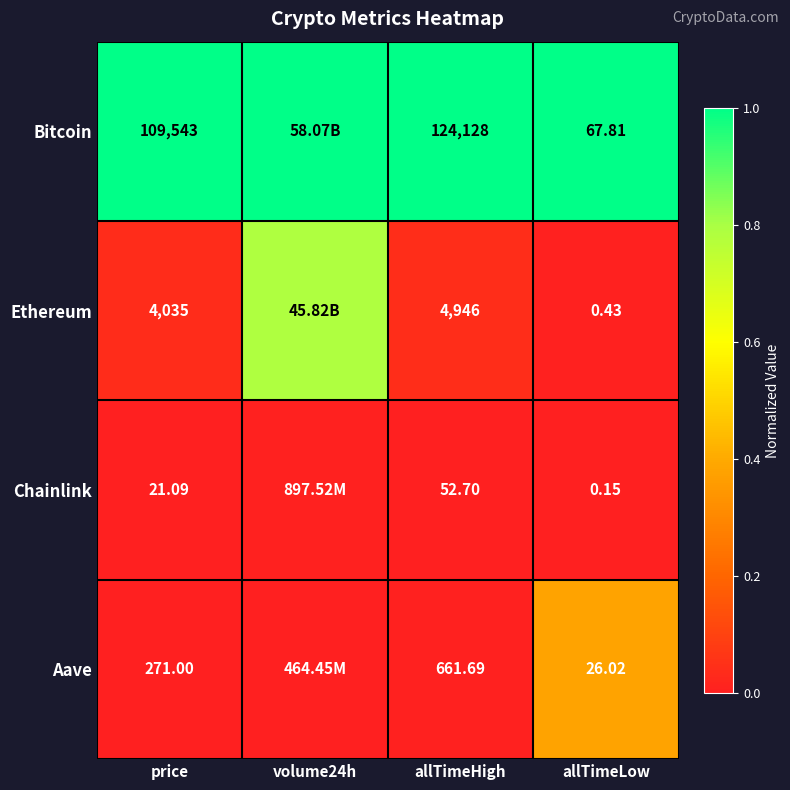

At which category is the sum across all series the highest?

volume24h